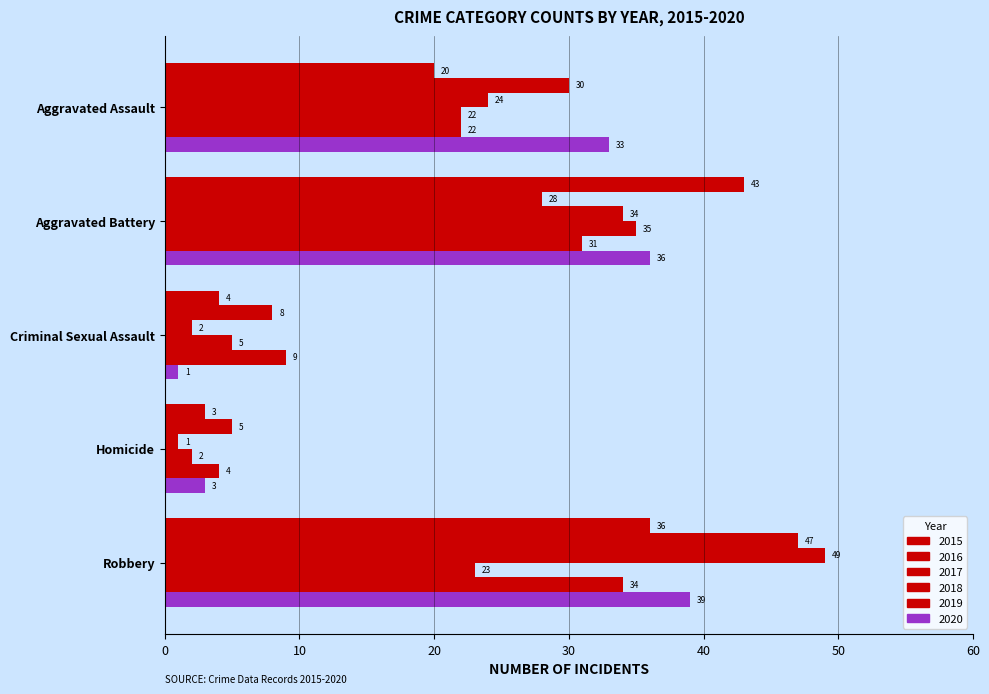

How many data points in 2018 are less than 22?

2